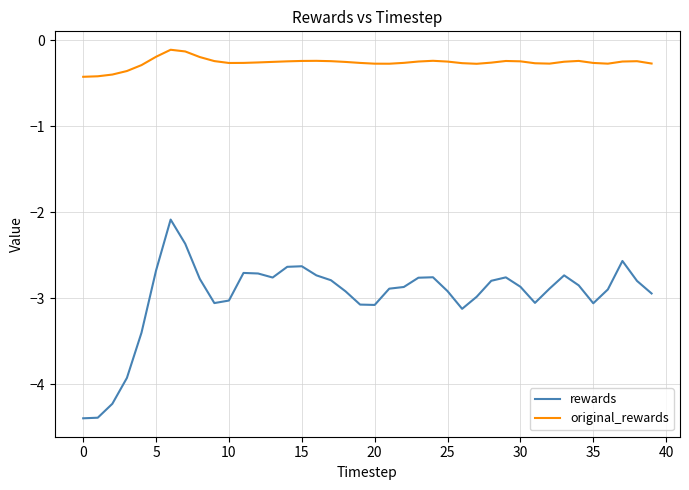

What is the minimum value for rewards?

-4.4